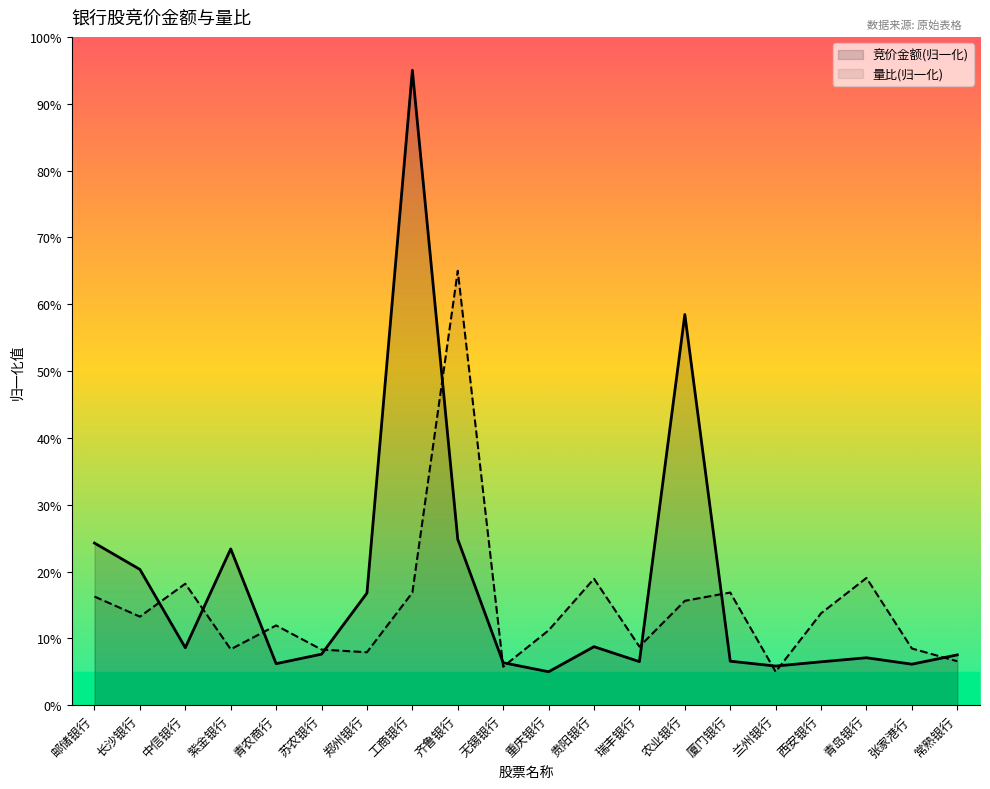

Is the value of 竞价金额(归一化) at 郑州银行 greater than the value of 量比(归一化) at 常熟银行?

Yes